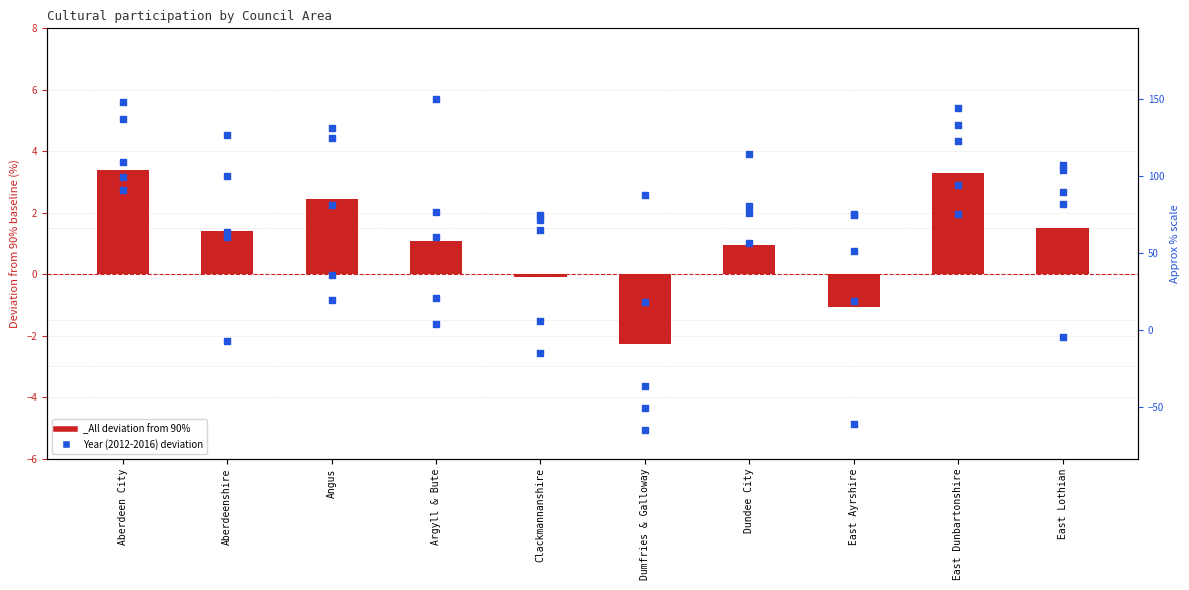

Which has a higher value, Dundee City or Argyll & Bute?

Argyll & Bute